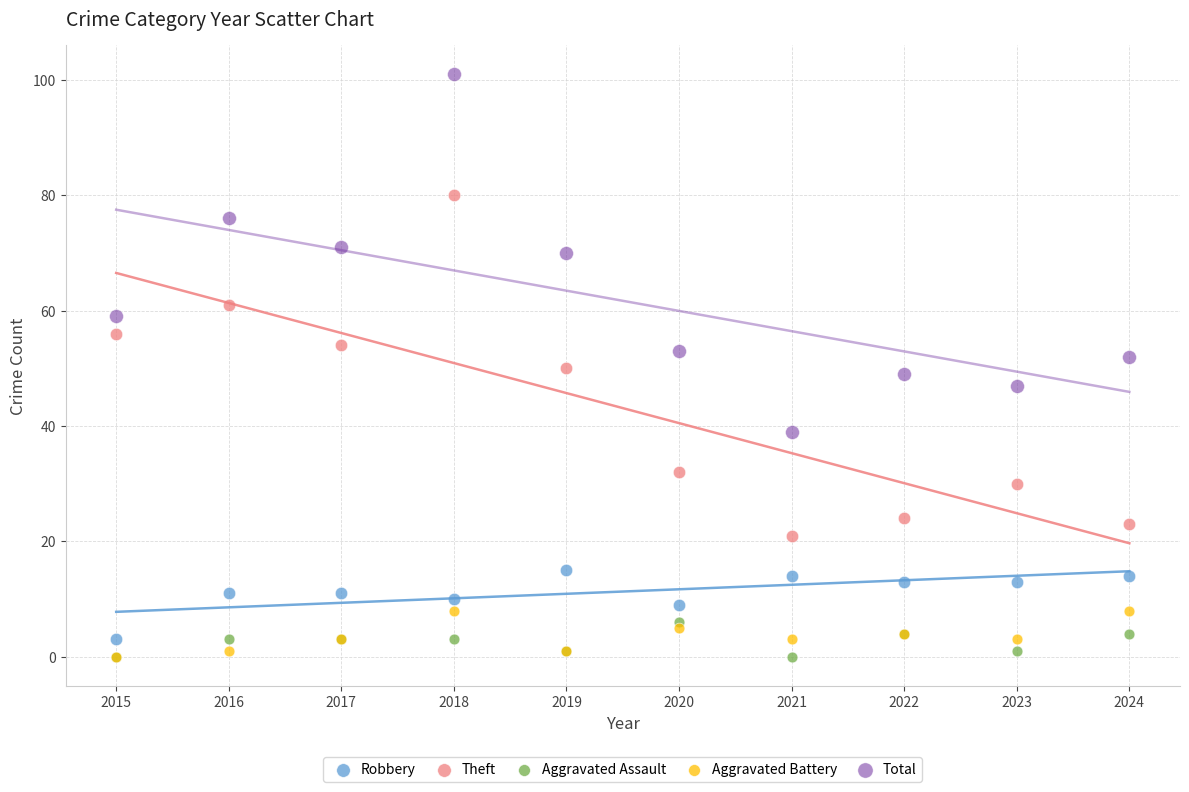

What are all the series names shown in the legend?

Robbery, Theft, Aggravated Assault, Aggravated Battery, Total